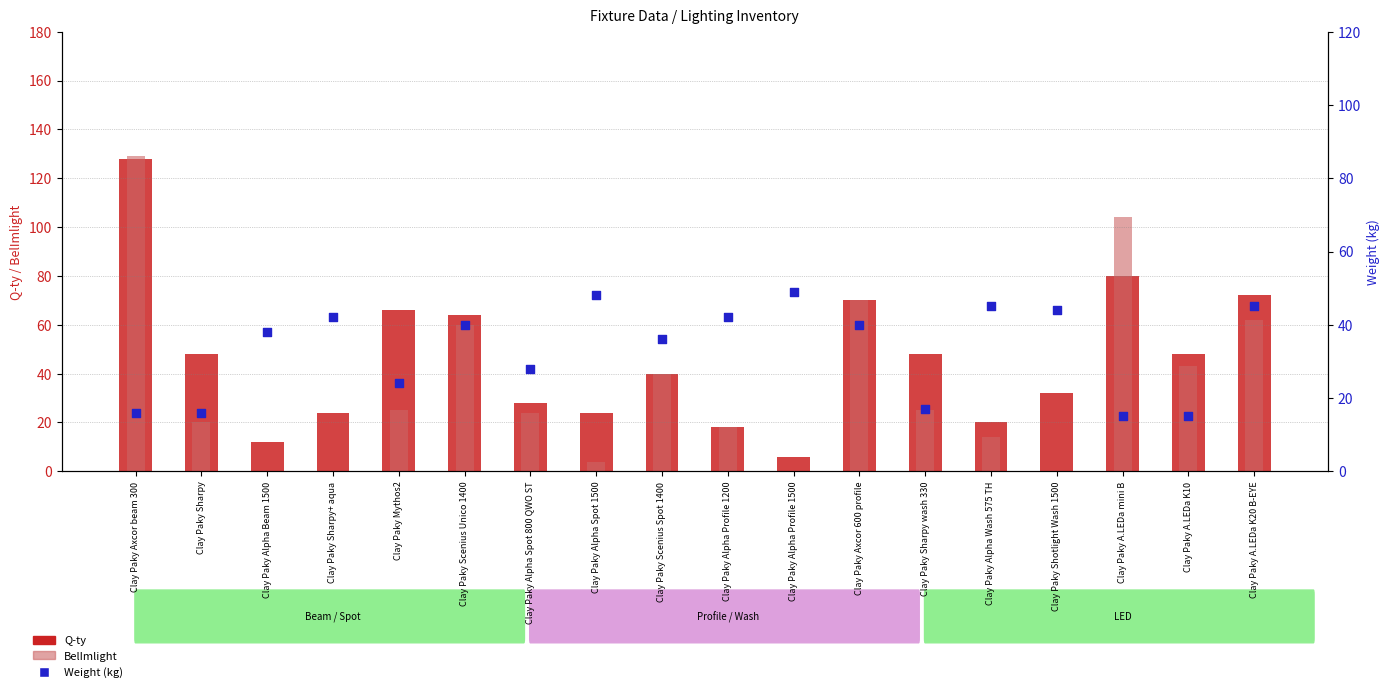

What is the total value across all series at Clay Paky Alpha Spot 1500?

76